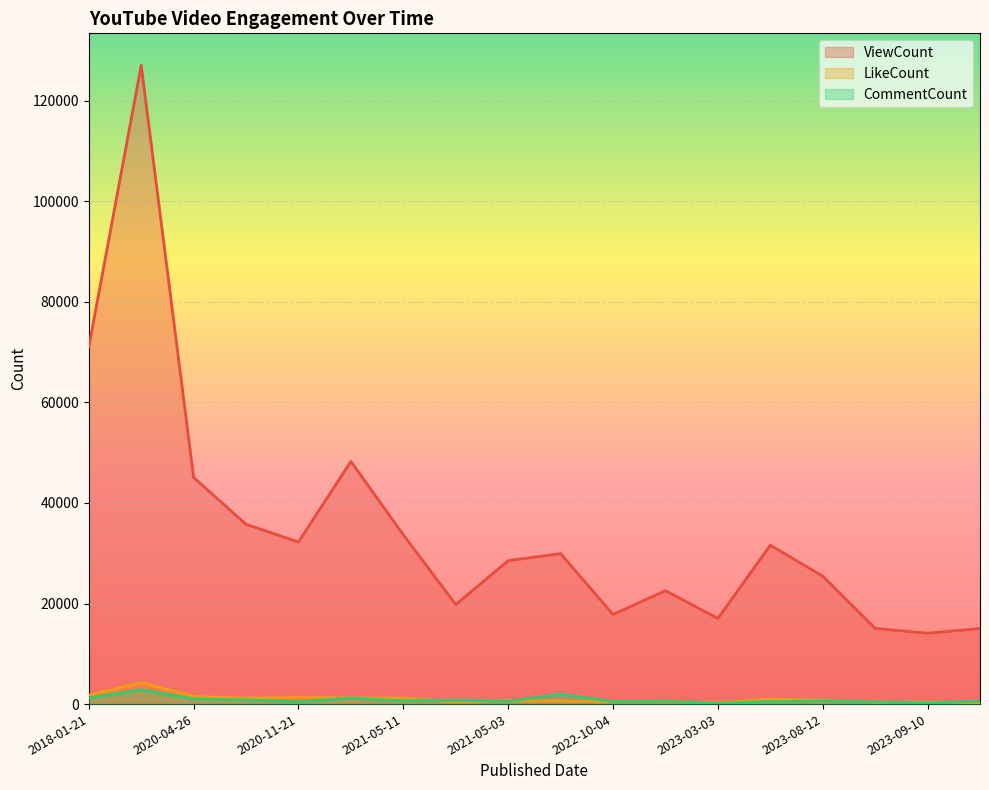

At which category does CommentCount reach its first local peak?

2018-01-22